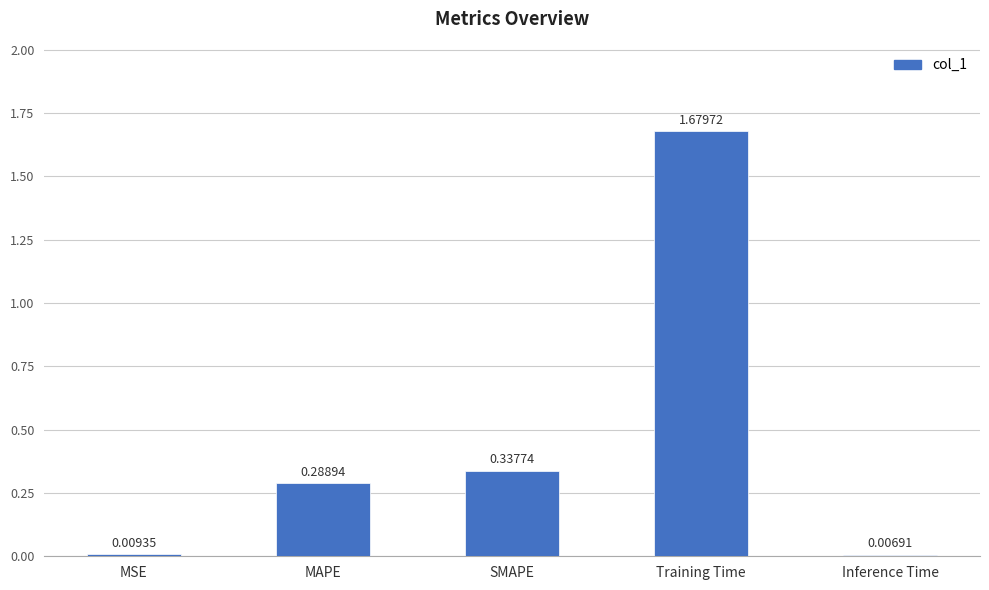

Rank the categories by value from highest to lowest.

Training Time, SMAPE, MAPE, MSE, Inference Time